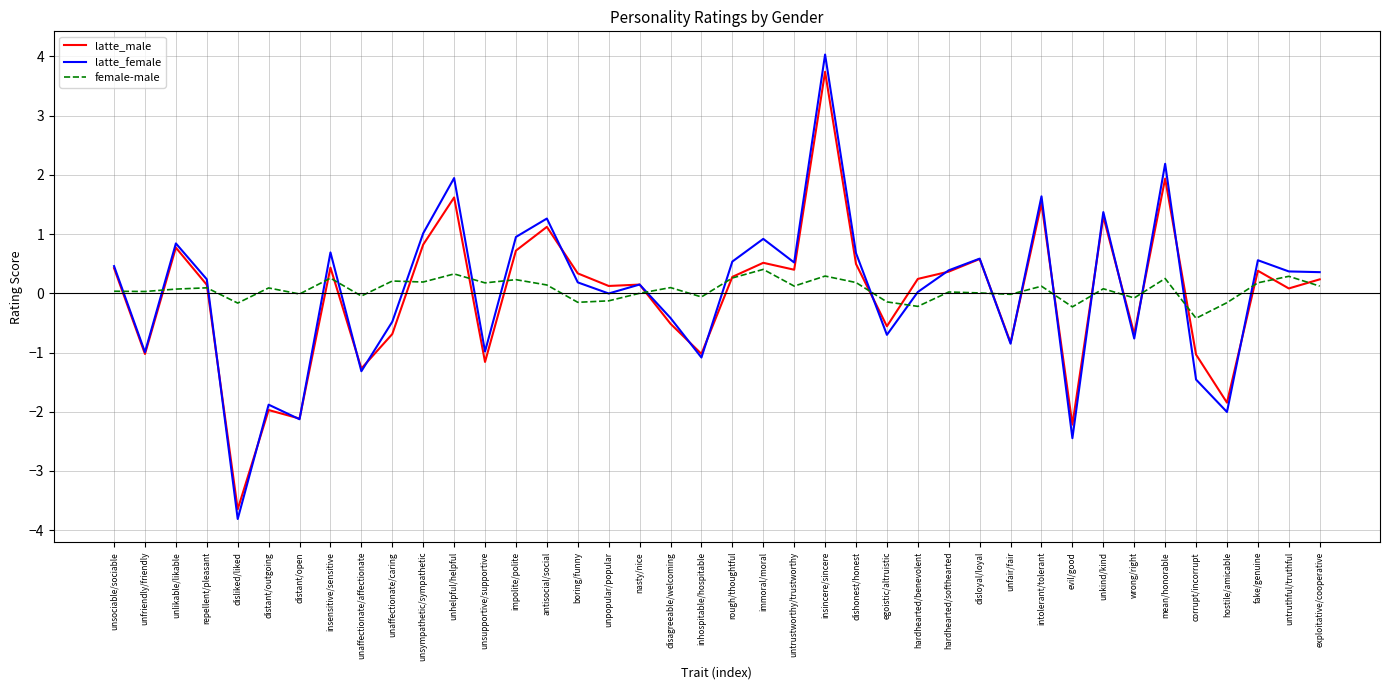

The female-male series shows 0.2 at dishonest/honest. True or false?

True